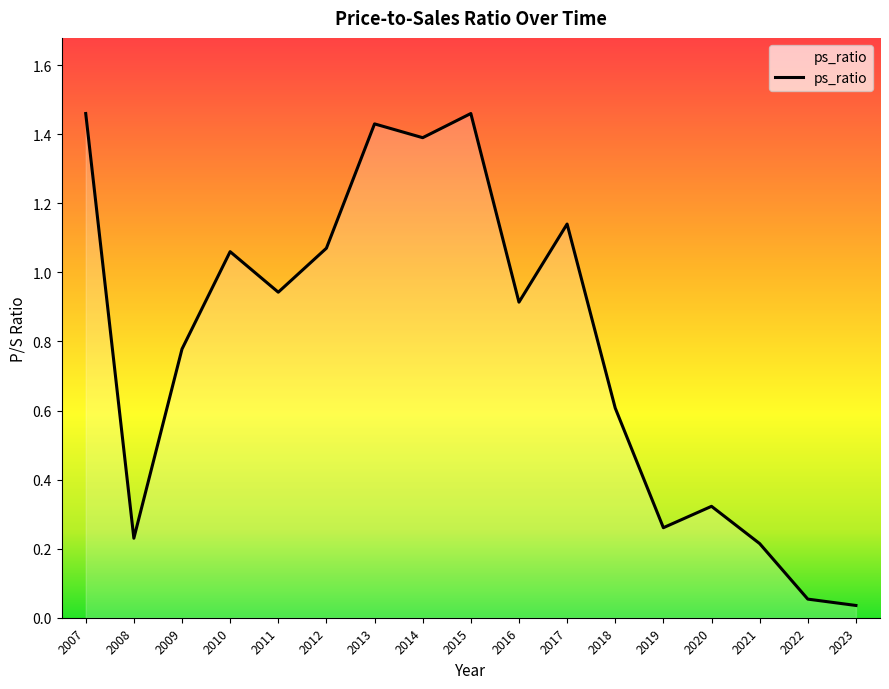

How many interior local peaks (higher than both neighbors) does the data have?

5